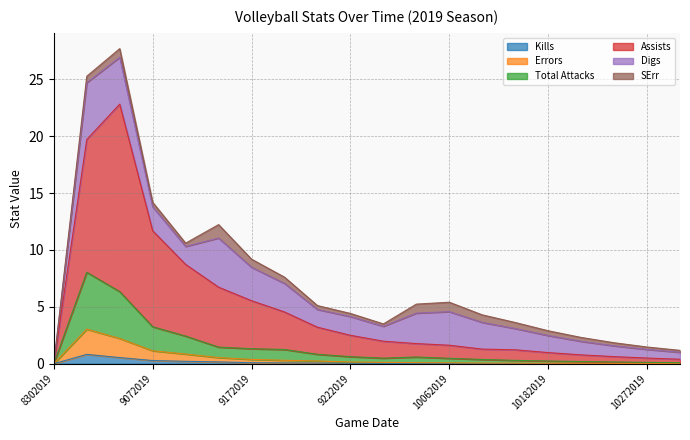

The value of Kills at 8302019 is 0.0. True or false?

True